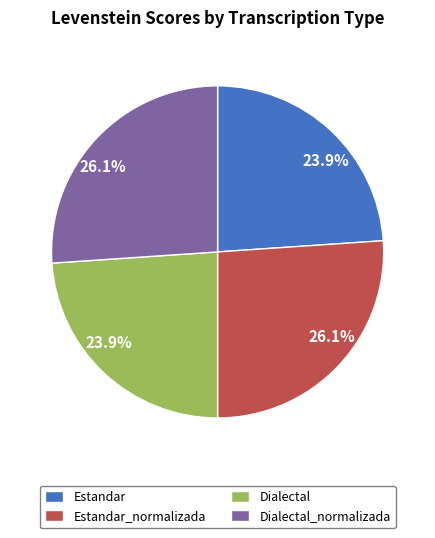

What percentage do Estandar_normalizada and Dialectal together represent?

50.0%